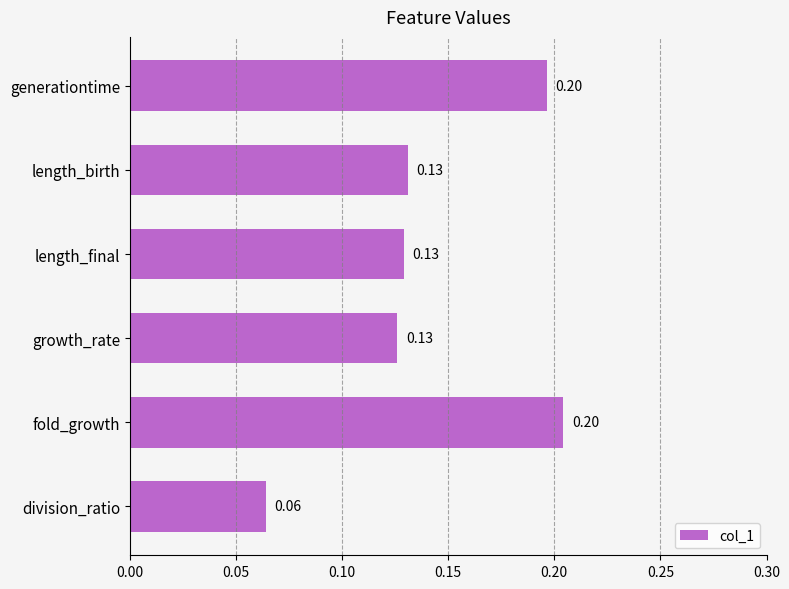

What is the label of the 5th bar from the bottom?

length_birth